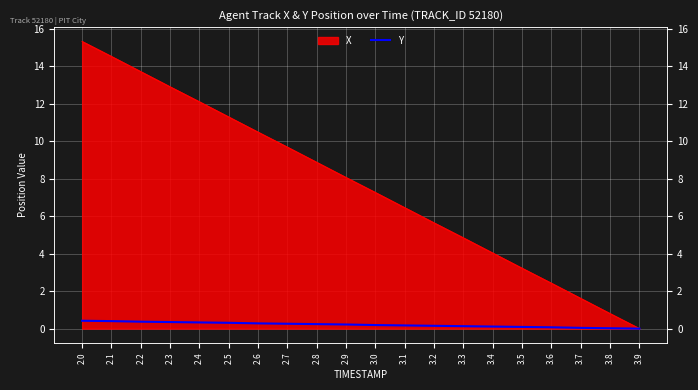

List the labels in order of value, smallest first.

3.9, 3.8, 3.7, 3.6, 3.5, 3.4, 3.3, 3.2, 3.1, 3.0, 2.9, 2.8, 2.7, 2.6, 2.5, 2.4, 2.3, 2.2, 2.1, 2.0